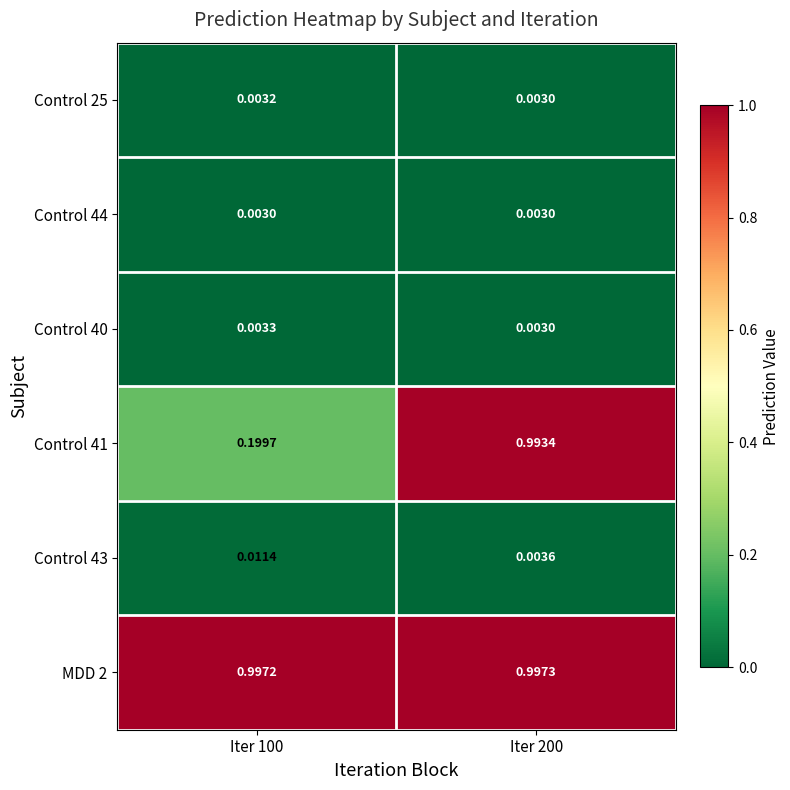

How many distinct data groups are displayed?

6